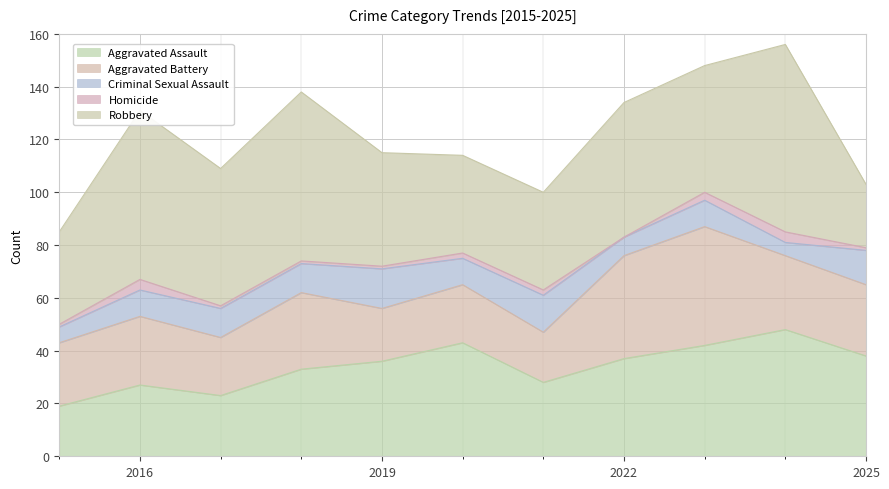

Which has a higher value, 2021 or 2015?

2021